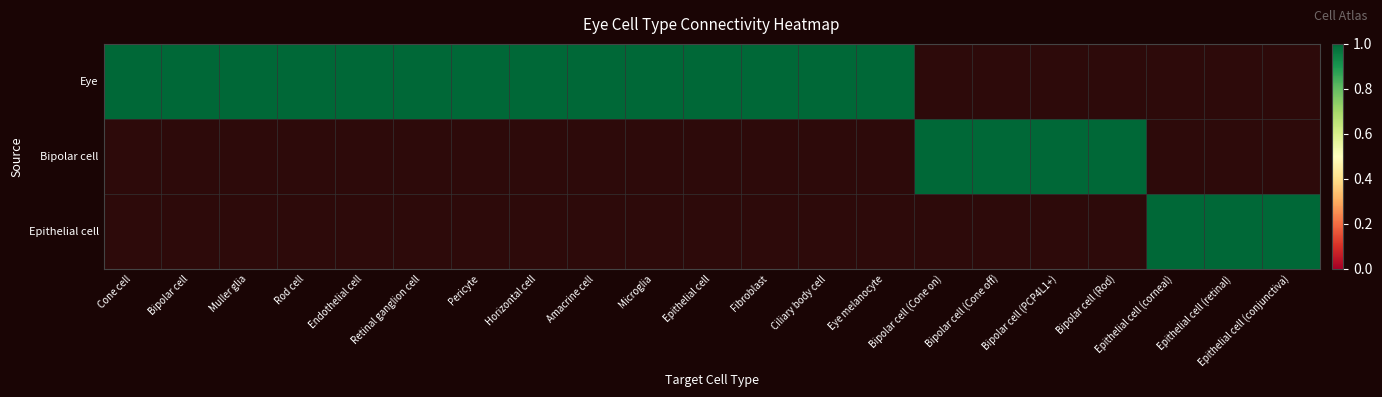

The Bipolar cell series shows 0 at 9. True or false?

True